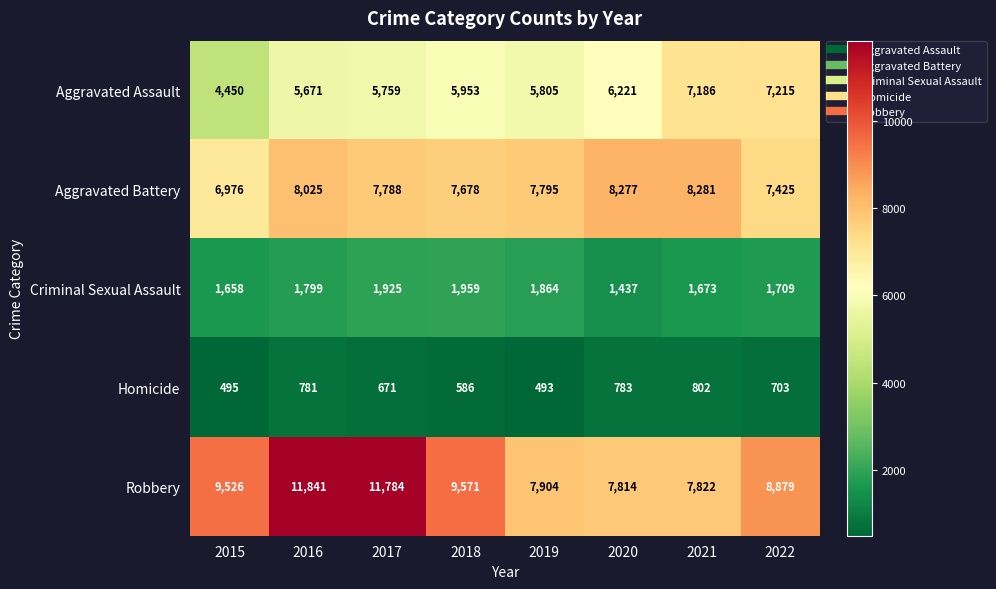

Between 2017 and 2020, which series saw the biggest shift?

Robbery